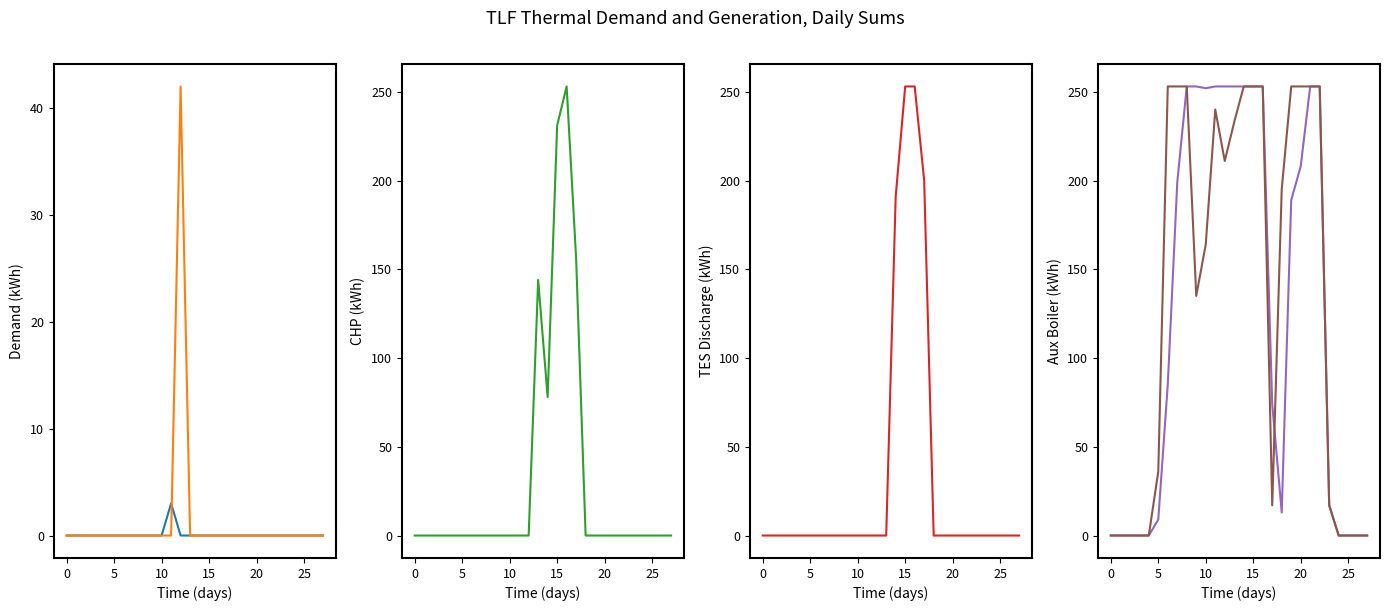

At how many categories does at least one series exceed 124?

17